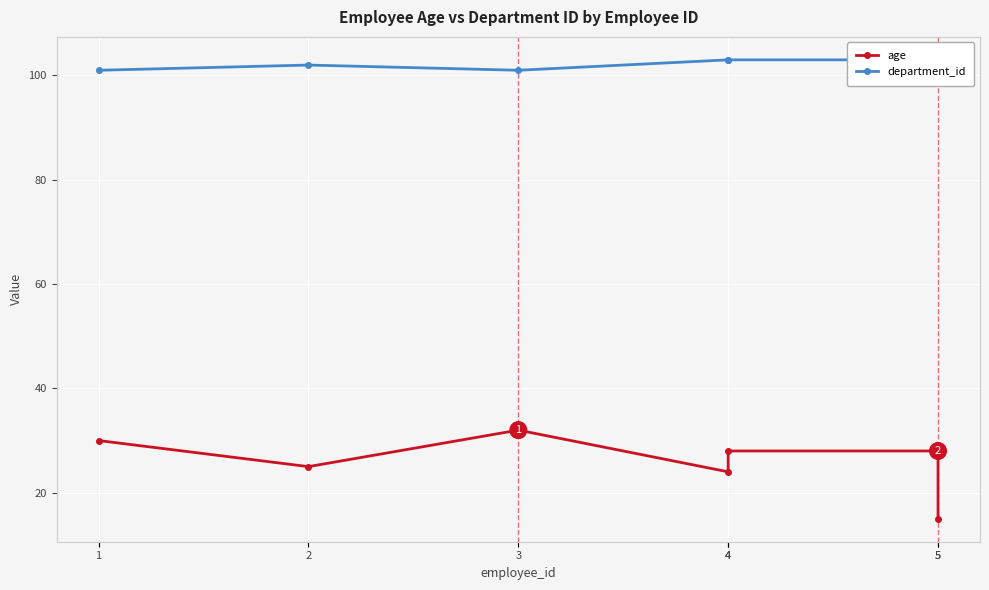

What is the difference between the maximum and second lowest values in the age series?

8